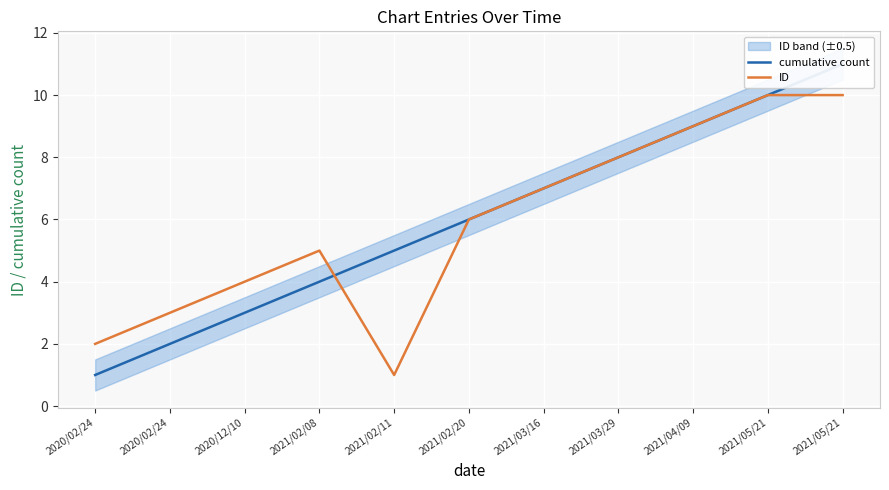

How many categories are shown in the chart?

11